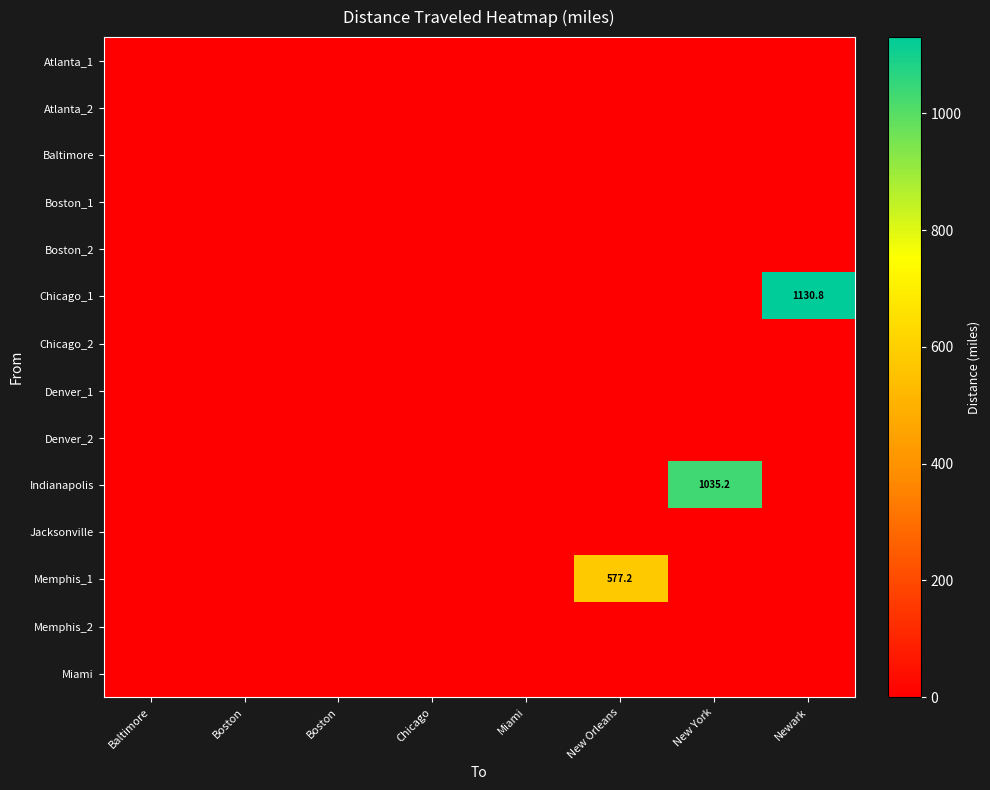

How many positive values does the Memphis_1 series have?

1